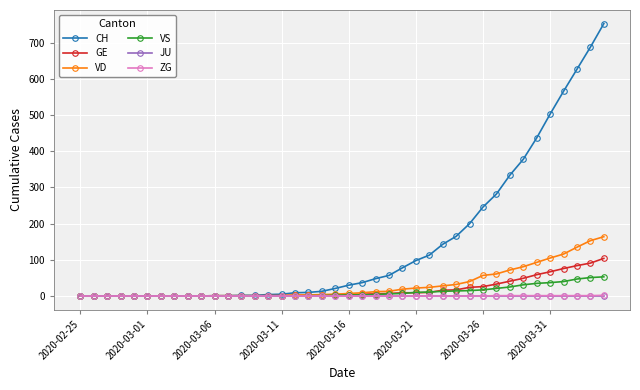

What is the highest value of the VD series?

164